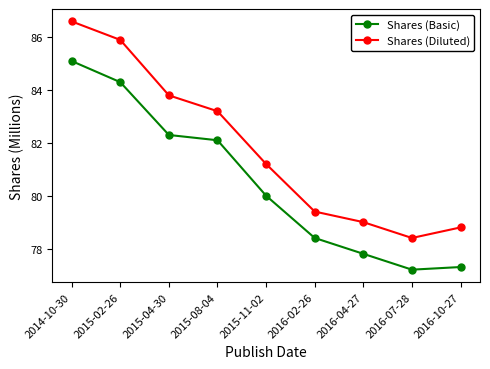

How many lines are shown in the chart?

2